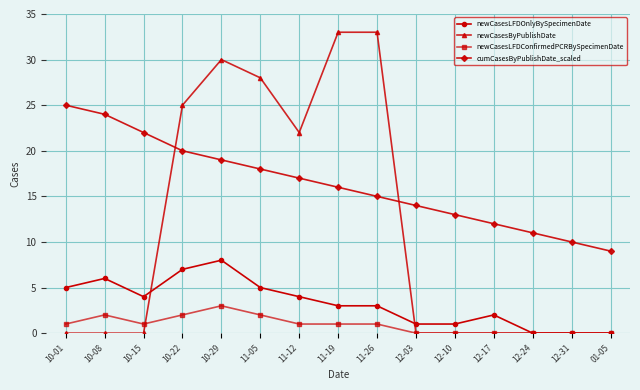

Where is the first local maximum for newCasesLFDConfirmedPCRBySpecimenDate?

10-08